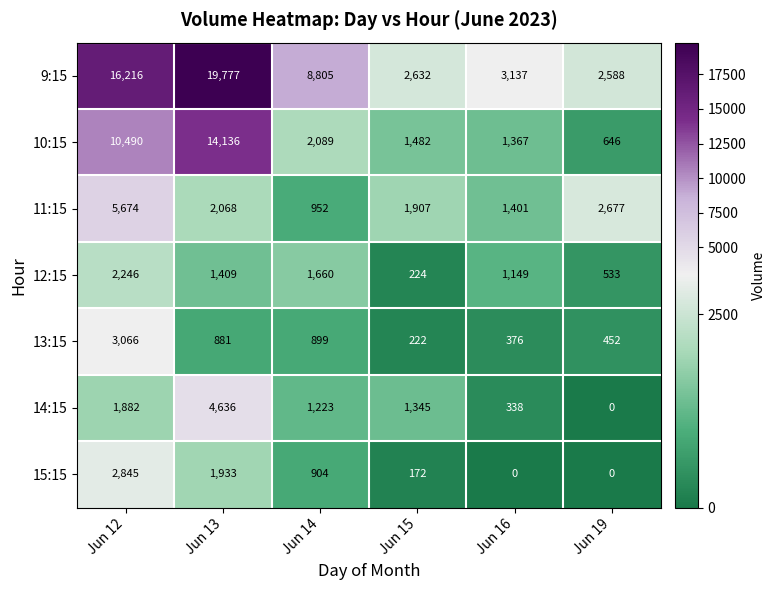

What is the difference between the second highest and second lowest values in the 9:15 series?

13584